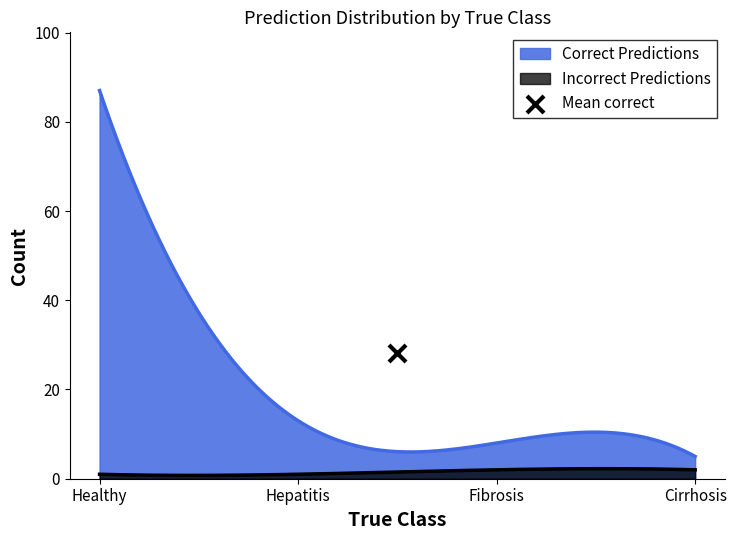

True or false: Correct Predictions and Incorrect Predictions cross at least once.

False